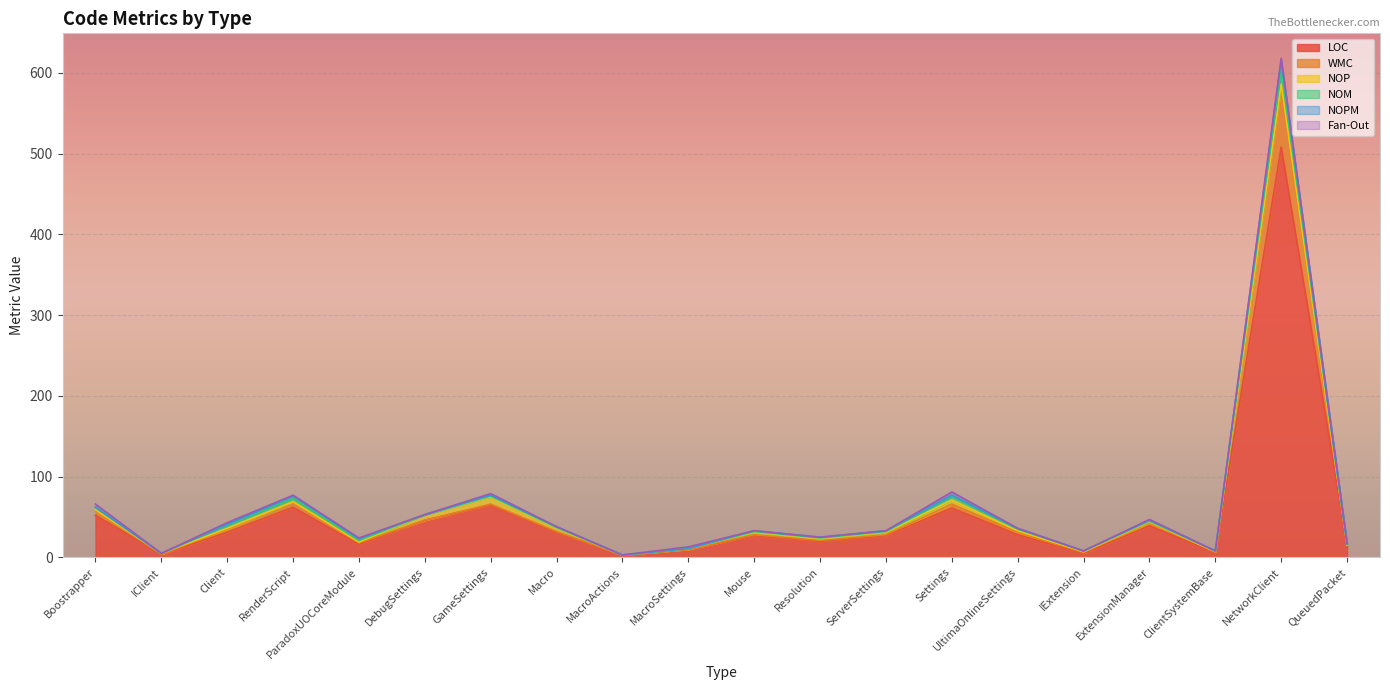

At UltimaOnlineSettings, list the series in order from largest to smallest.

LOC, WMC, NOP, NOM, NOPM, Fan-Out